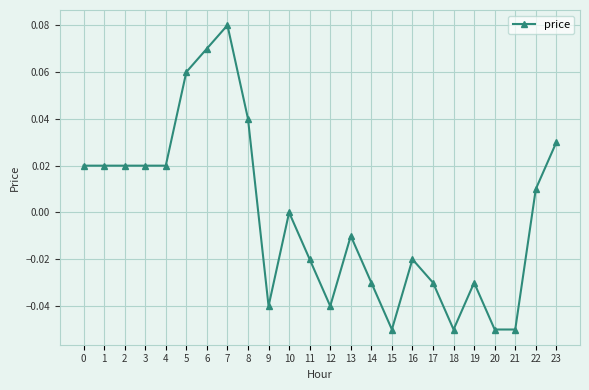

Is it true that the value at 17 is -0.0?

True